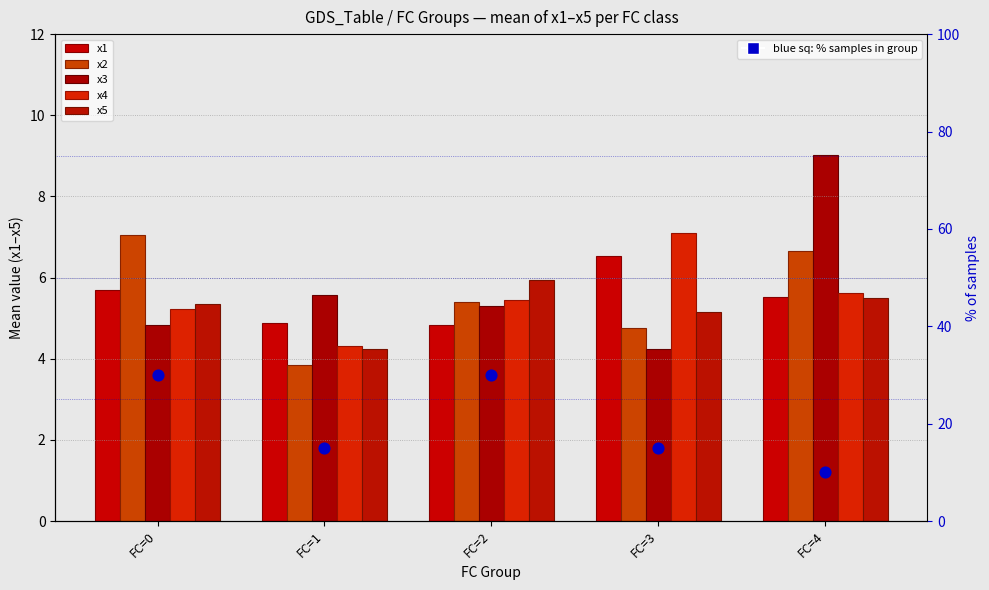

Is the value of x3 at FC=2 greater than the value of x2 at FC=2?

No